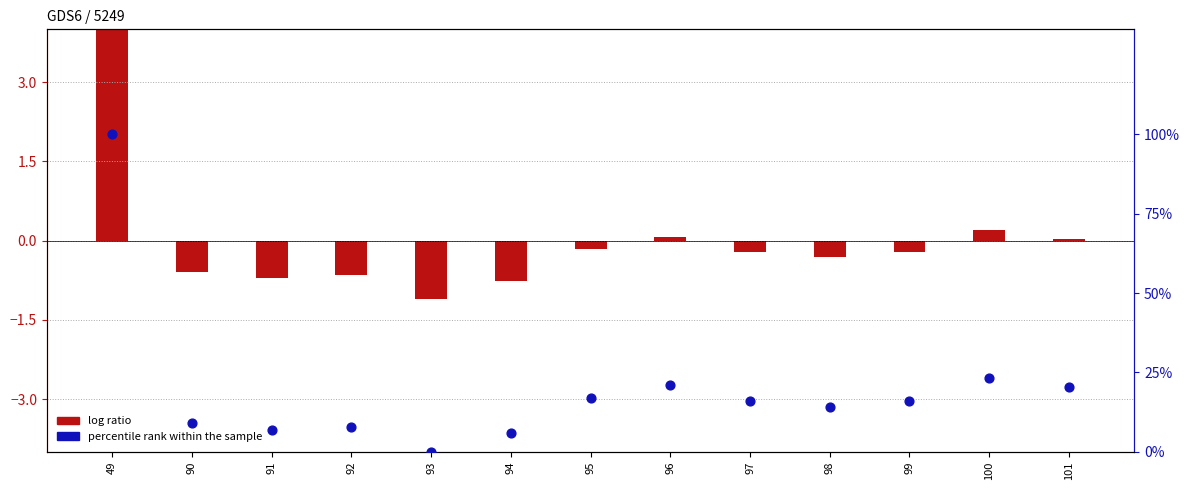

What is the total value across all series at 97?

15.6